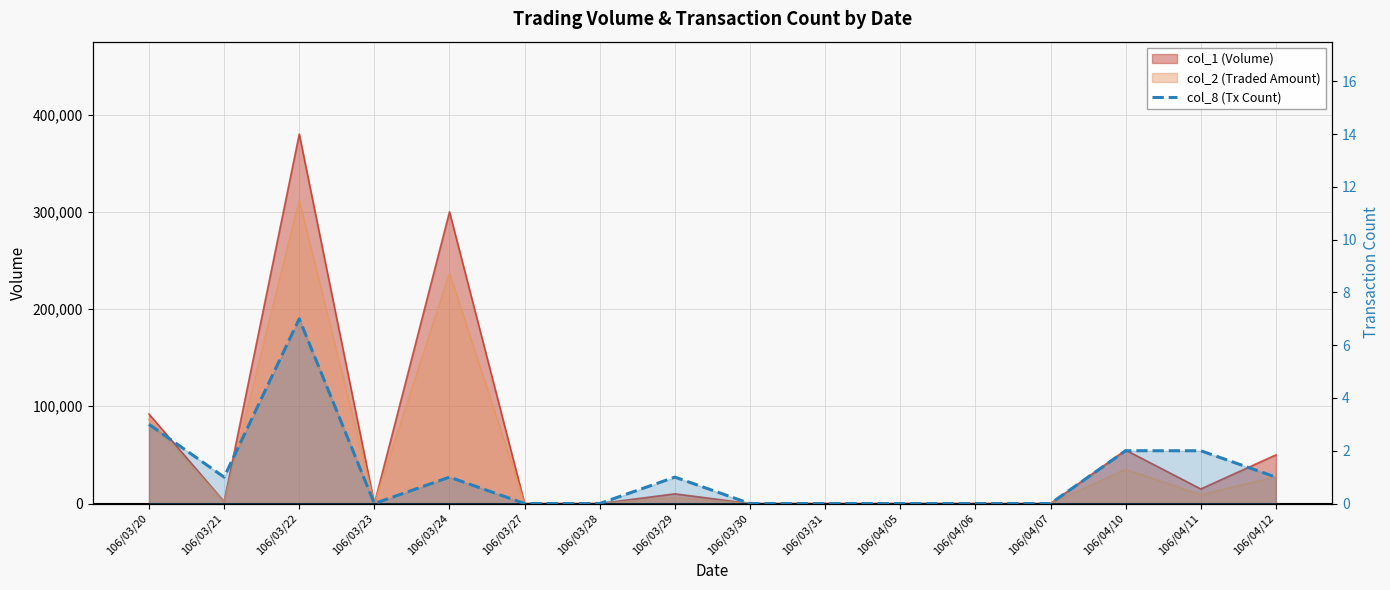

True or false: the data shows 1 at 106/03/24.

False